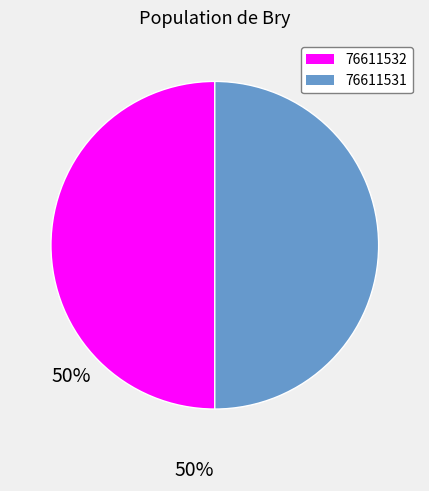

Approximately how many times larger is the value at 76611531 compared to 76611532?

1.0